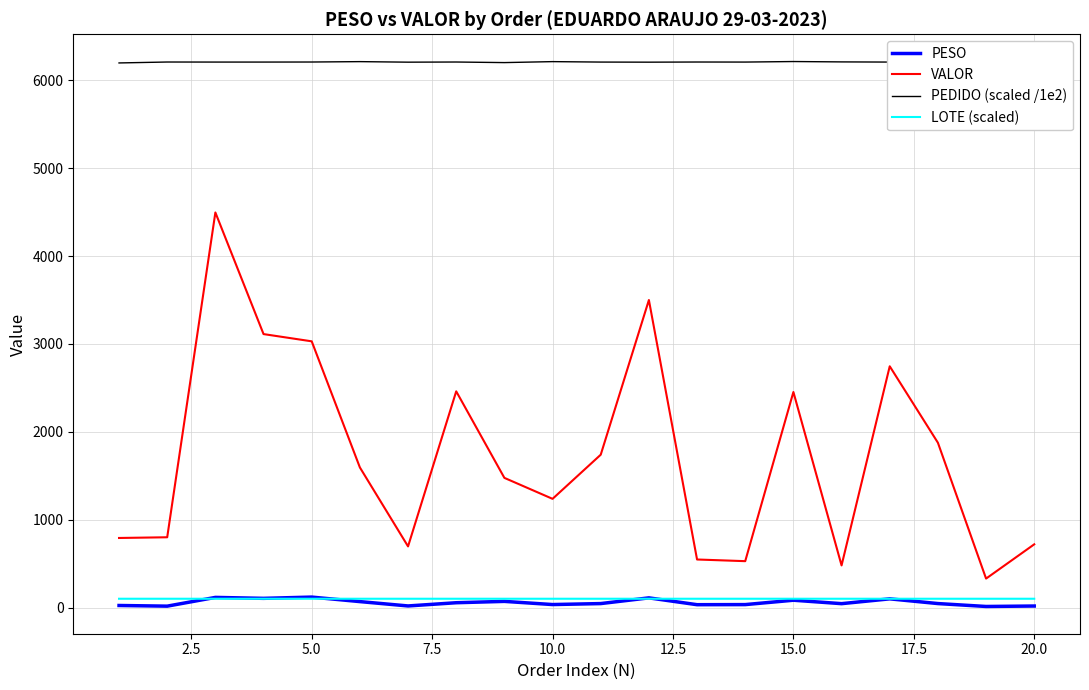

What is the average value of the VALOR series?

1730.4